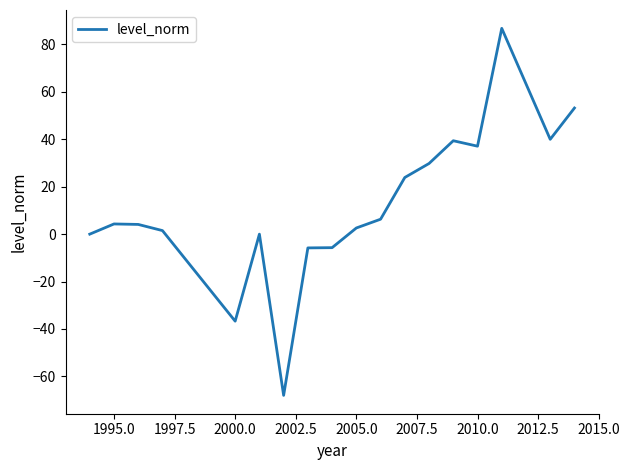

What is the maximum value shown in the chart?

86.8